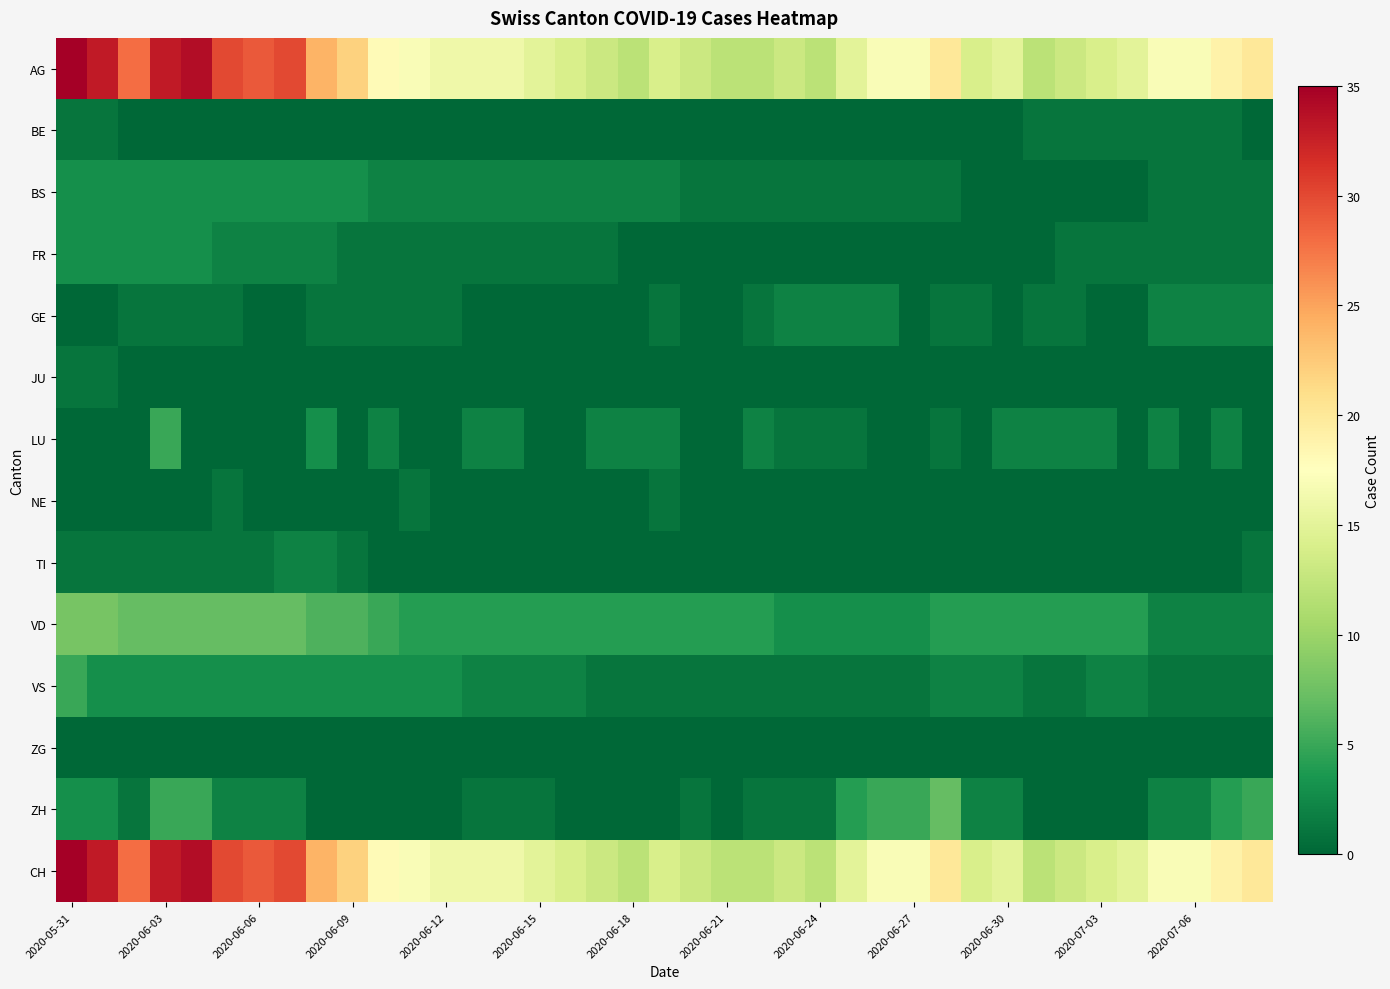

Rank the series by their maximum value, from lowest to highest.

ZG, BE, JU, NE, GE, TI, BS, FR, LU, VS, ZH, VD, AG, CH